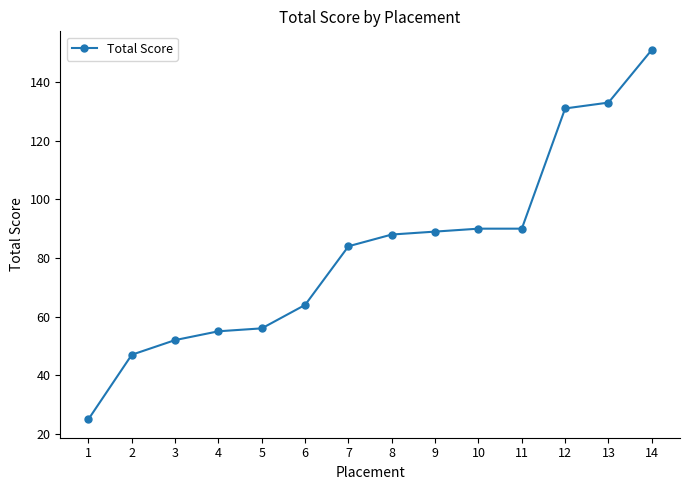

Which has a higher value, 4 or 12?

12